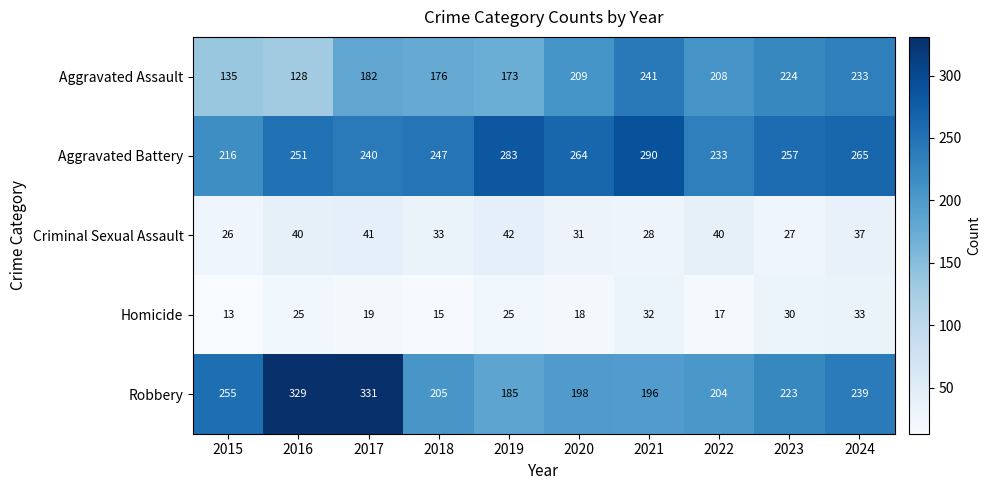

Which series has the largest total across all categories?

Aggravated Battery